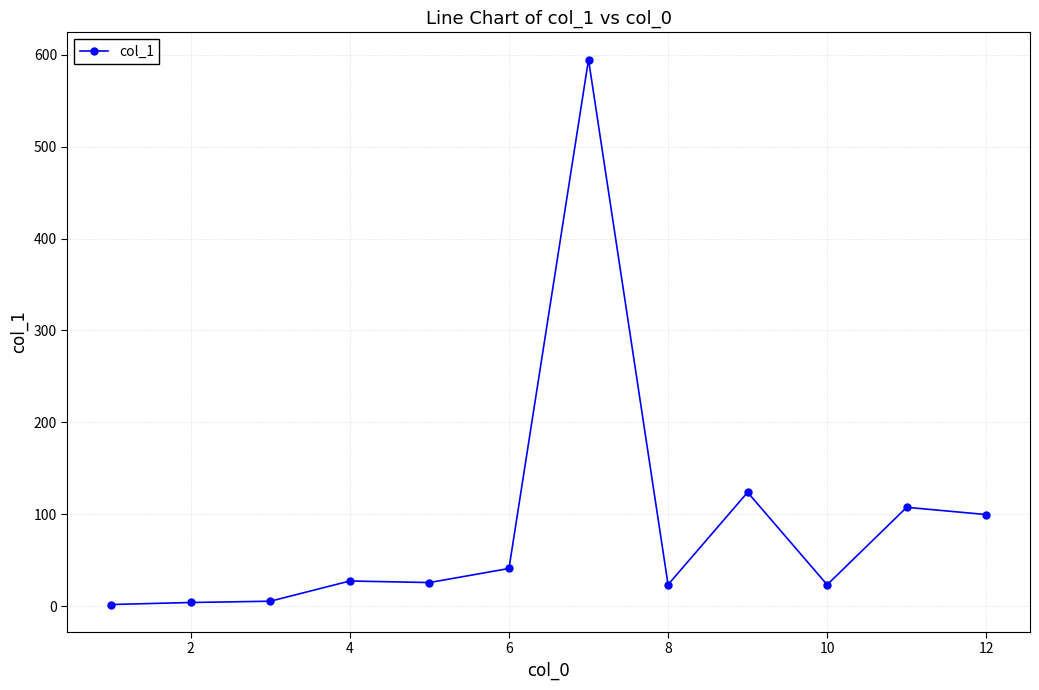

What is the maximum value shown in the chart?

594.8